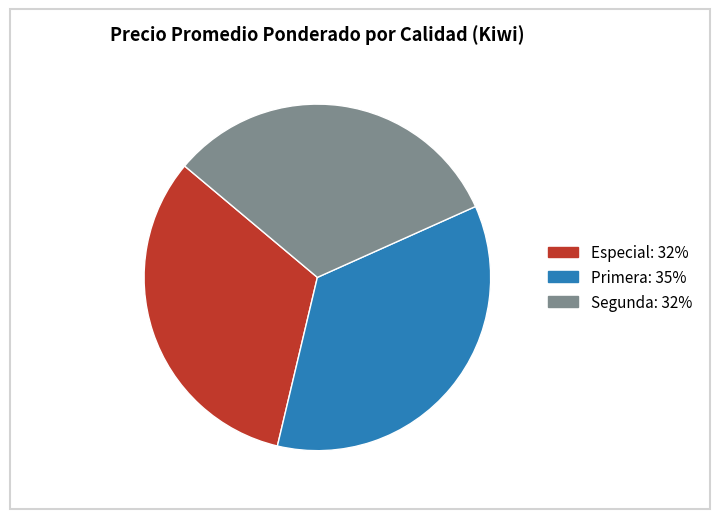

Is there a majority slice in this chart?

No